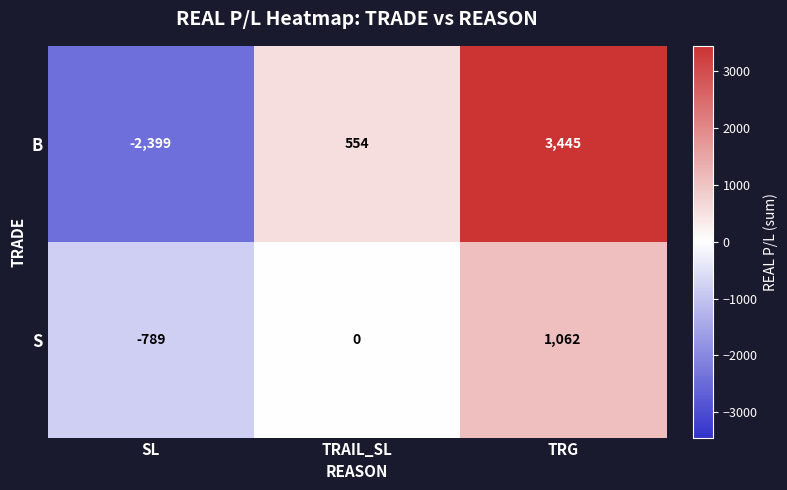

What is the difference between the B values at TRG and SL?

5844